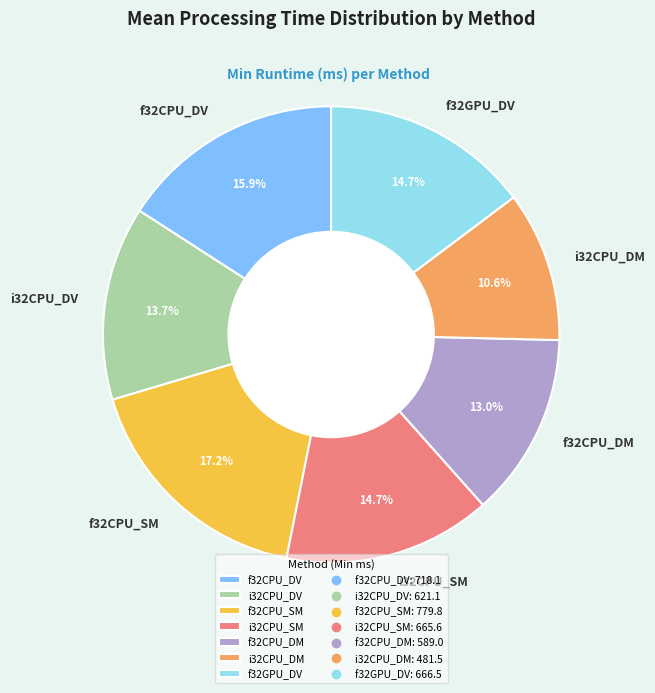

Does f32GPU_DV represent more than half of the total?

No